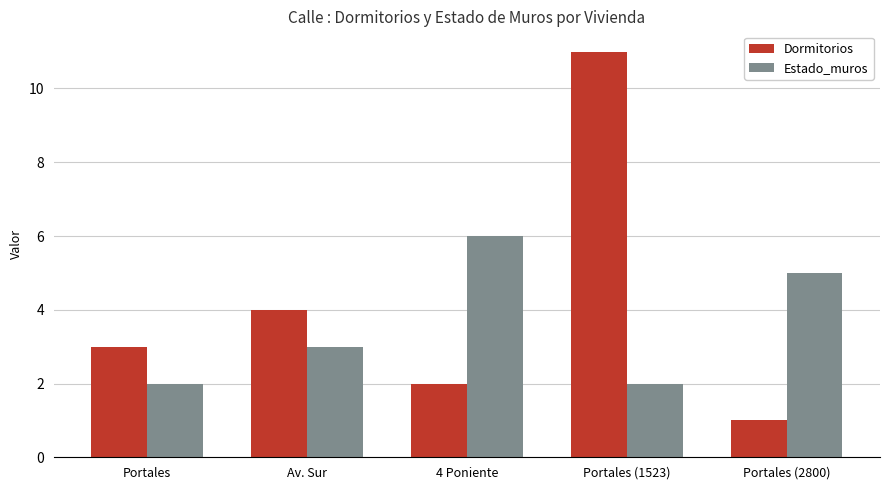

List the series in order of their overall mean, lowest first.

Estado_muros, Dormitorios